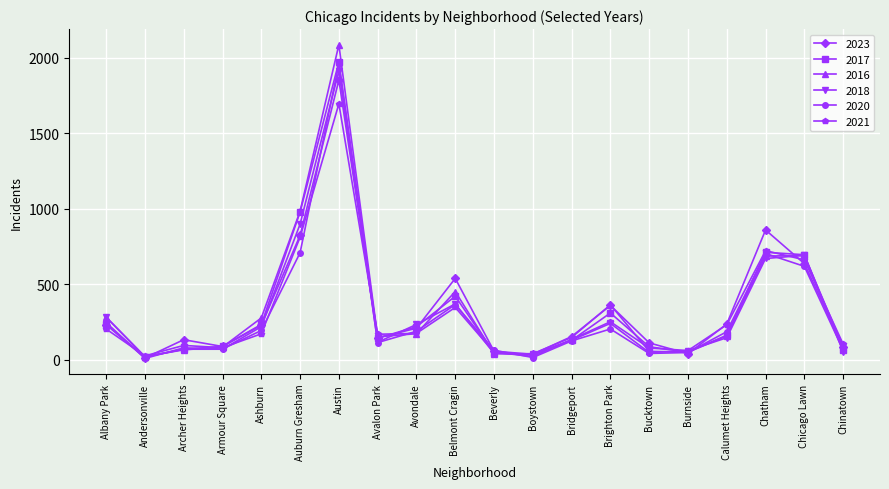

True or false: 2018 and 2021 intersect in this chart.

True